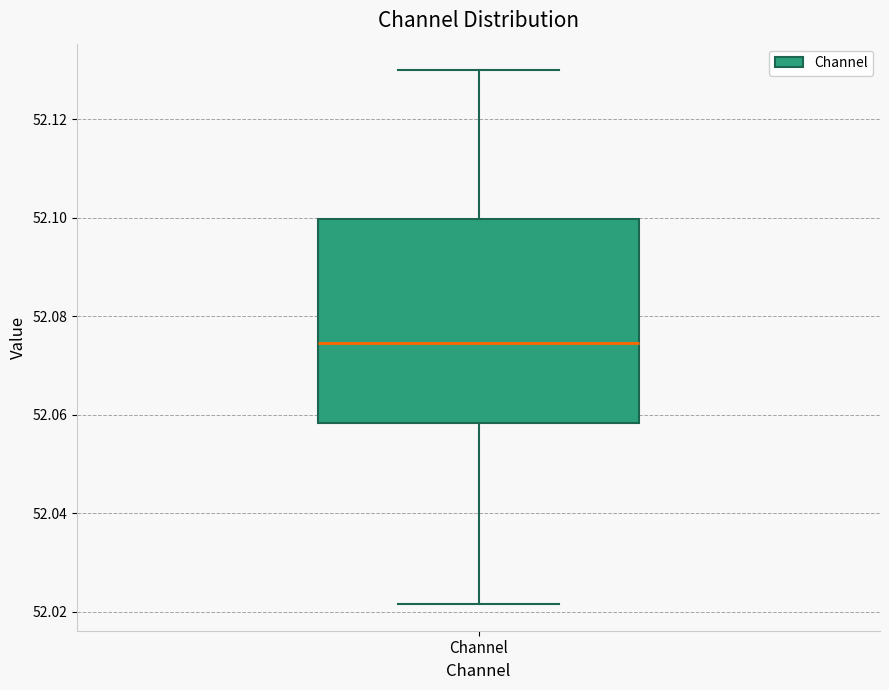

Where does the lower whisker of the box for Channel end on the y-axis? The values are not printed on the chart, so give them approximately, as read against the axis.

52.022